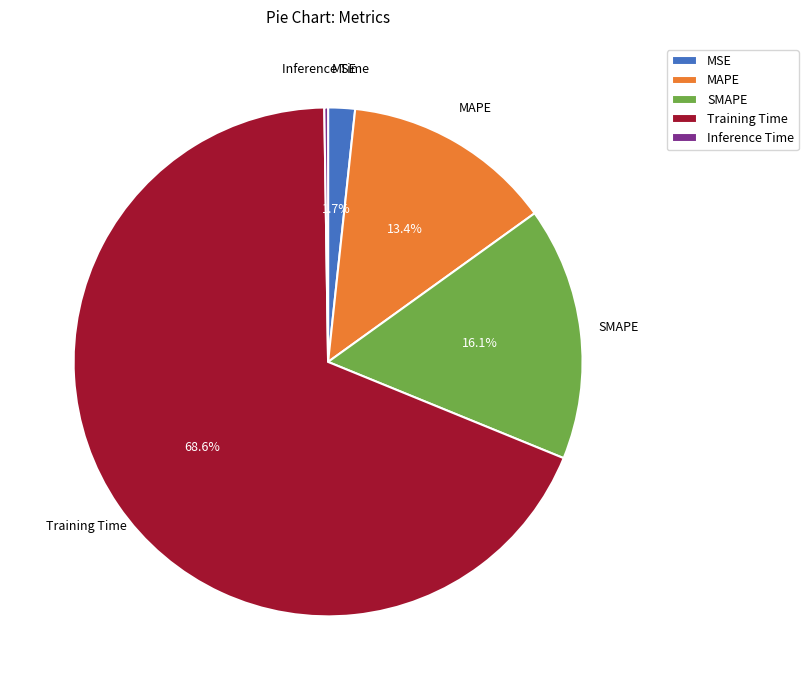

To the nearest percent, what percentage of the pie is MAPE?

13%